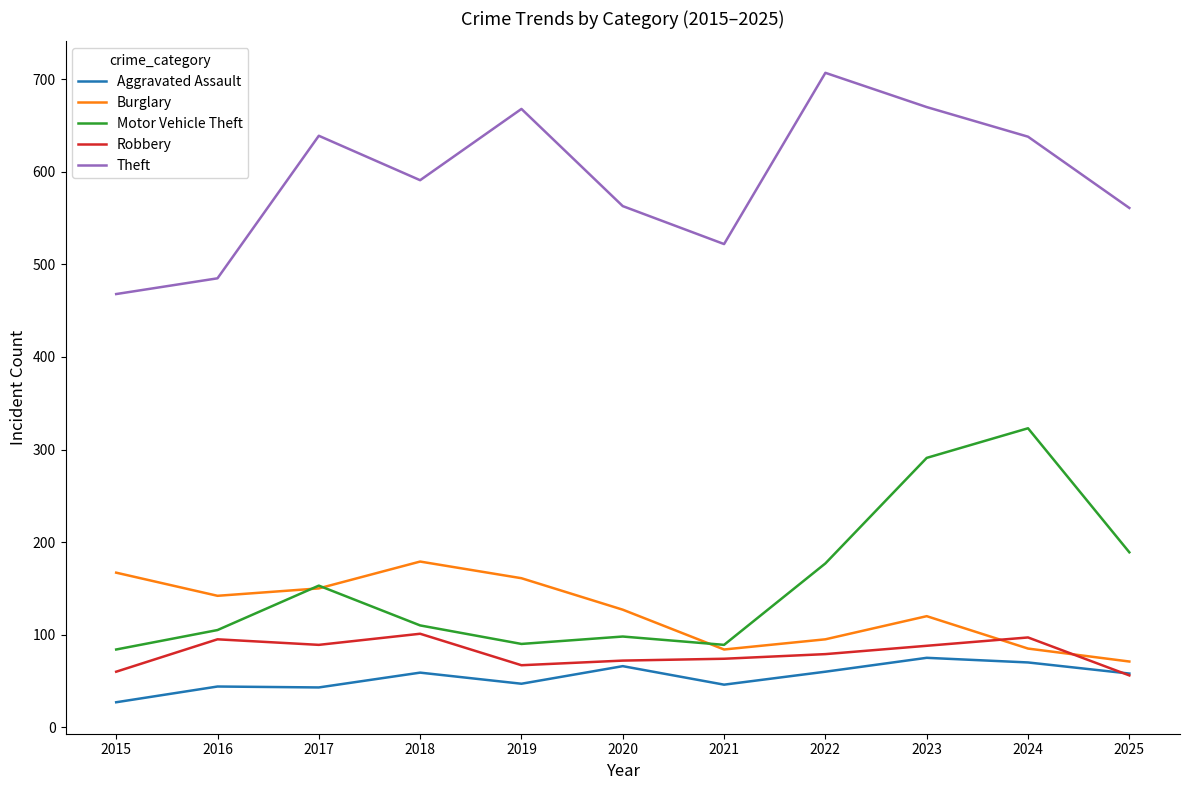

Which series changed the most between 2019 and 2021?

Theft